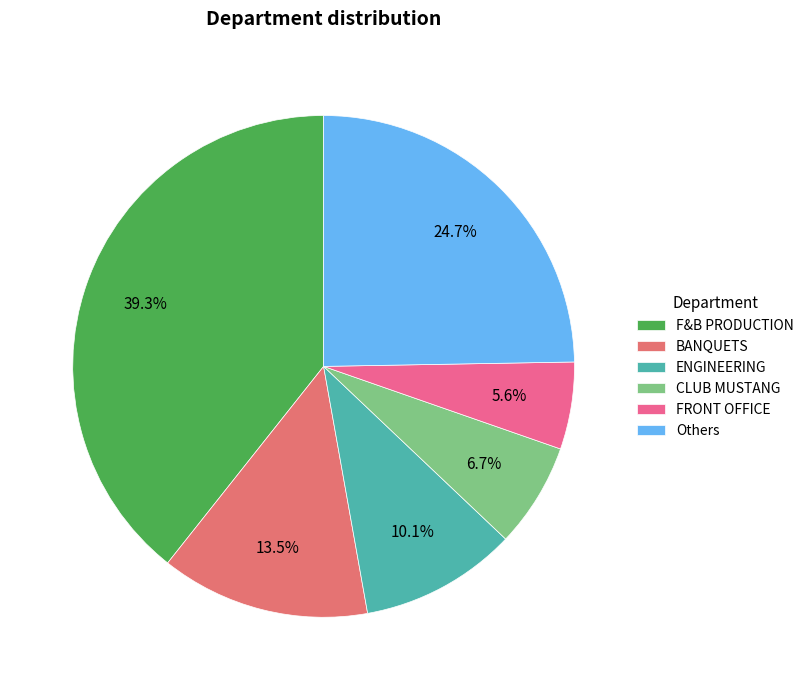

Count the number of slices in the pie.

6